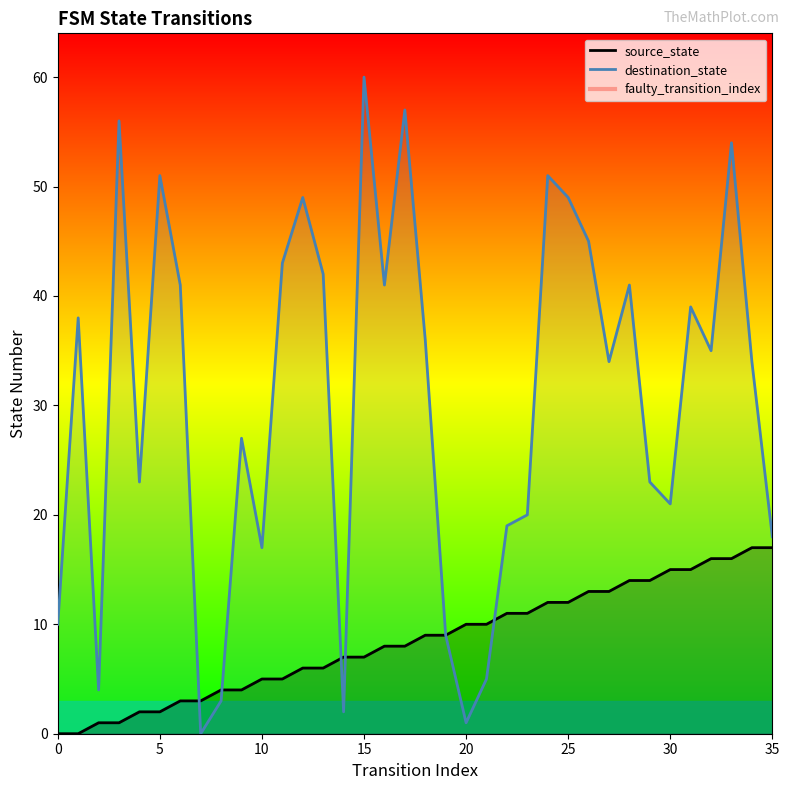

List the series in order of their overall mean, highest first.

destination_state, source_state